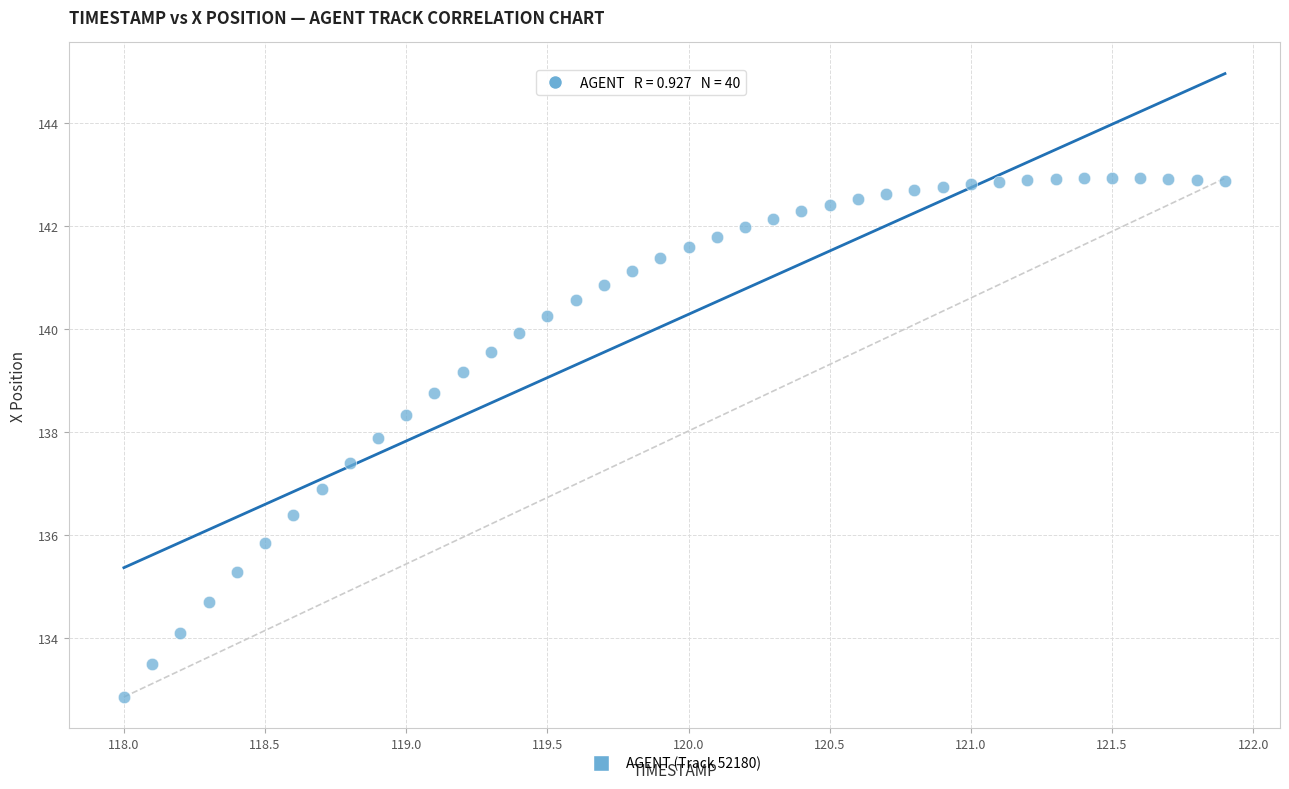

What is the range of Y values (max minus min)?

10.1